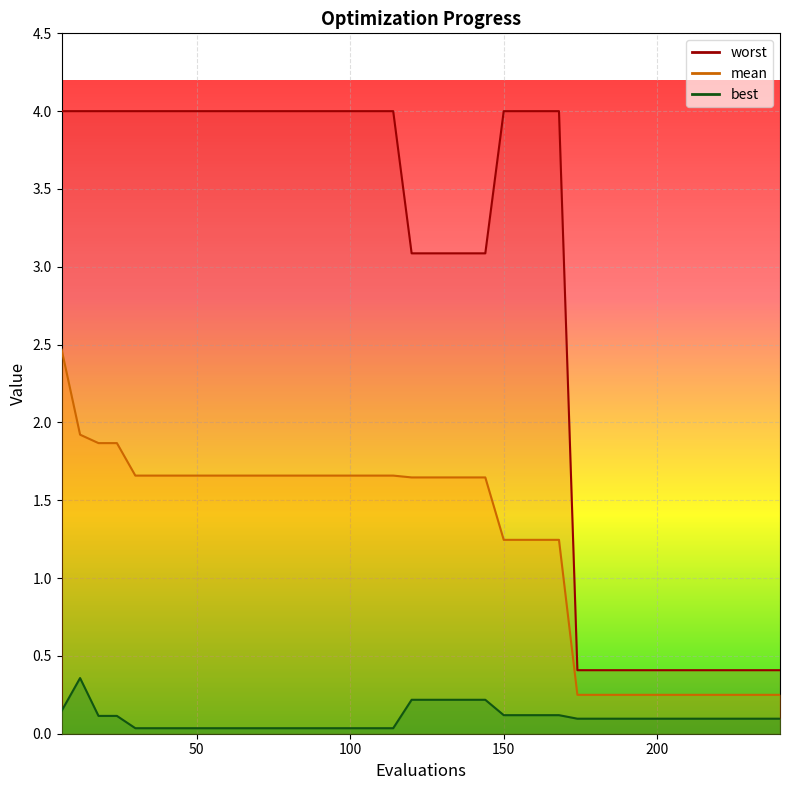

Reading left to right, what are all the values shown in this chart?

mean: 2.5	1.9	1.9	1.9	1.7	1.7	1.7	1.7	1.7	1.7	1.7	1.7	1.7	1.7	1.7	1.7	1.7	1.7	1.7	1.6	1.6	1.6	1.6	1.6	1.2	1.2	1.2	1.2	0.2	0.2	0.2	0.2	0.2	0.2	0.2	0.2	0.2	0.2	0.2	0.2
best: 0.1	0.4	0.1	0.1	0.0	0.0	0.0	0.0	0.0	0.0	0.0	0.0	0.0	0.0	0.0	0.0	0.0	0.0	0.0	0.2	0.2	0.2	0.2	0.2	0.1	0.1	0.1	0.1	0.1	0.1	0.1	0.1	0.1	0.1	0.1	0.1	0.1	0.1	0.1	0.1
worst: 4.0	4.0	4.0	4.0	4.0	4.0	4.0	4.0	4.0	4.0	4.0	4.0	4.0	4.0	4.0	4.0	4.0	4.0	4.0	3.1	3.1	3.1	3.1	3.1	4.0	4.0	4.0	4.0	0.4	0.4	0.4	0.4	0.4	0.4	0.4	0.4	0.4	0.4	0.4	0.4